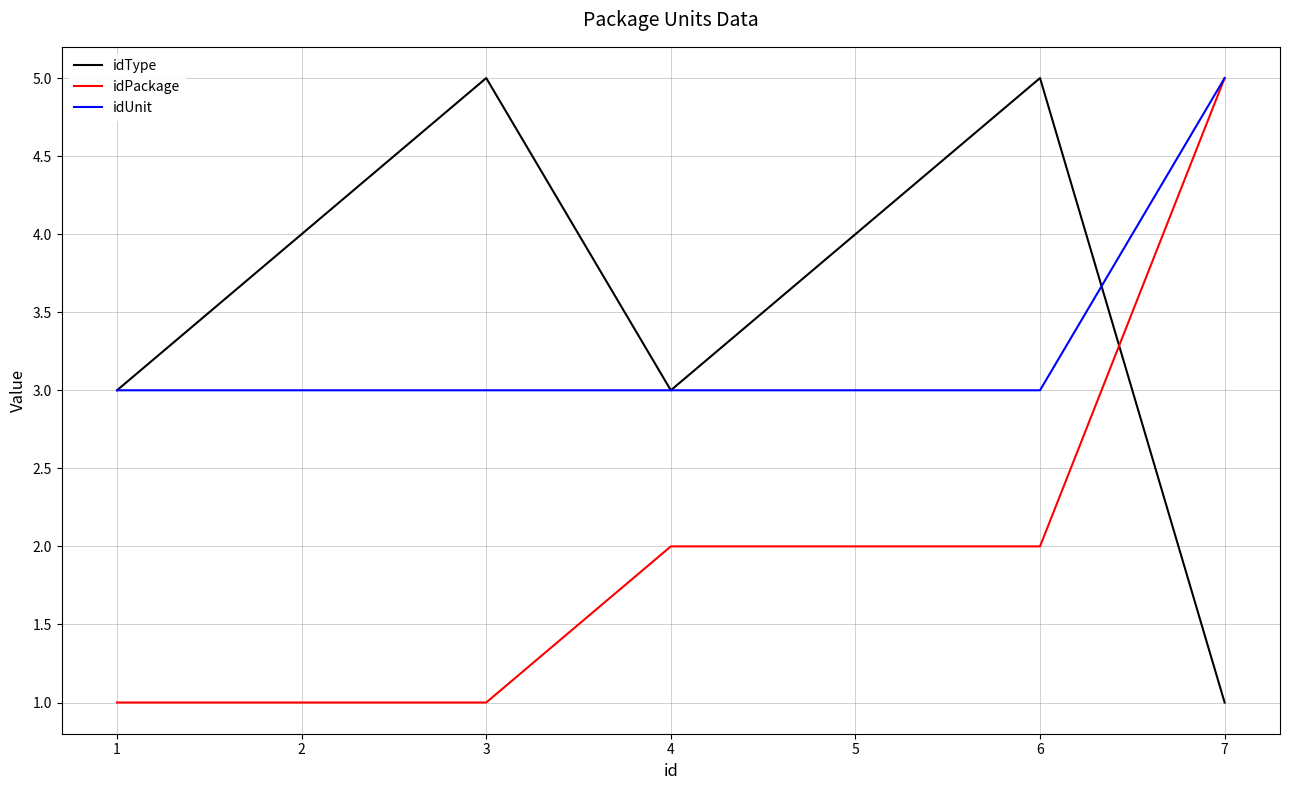

How many lines are shown in the chart?

3